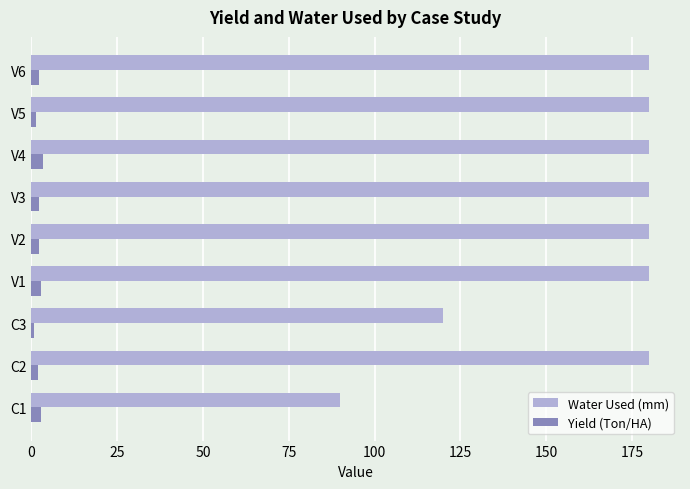

List the series in order of their peak value, lowest first.

Yield (Ton/HA), Water Used (mm)